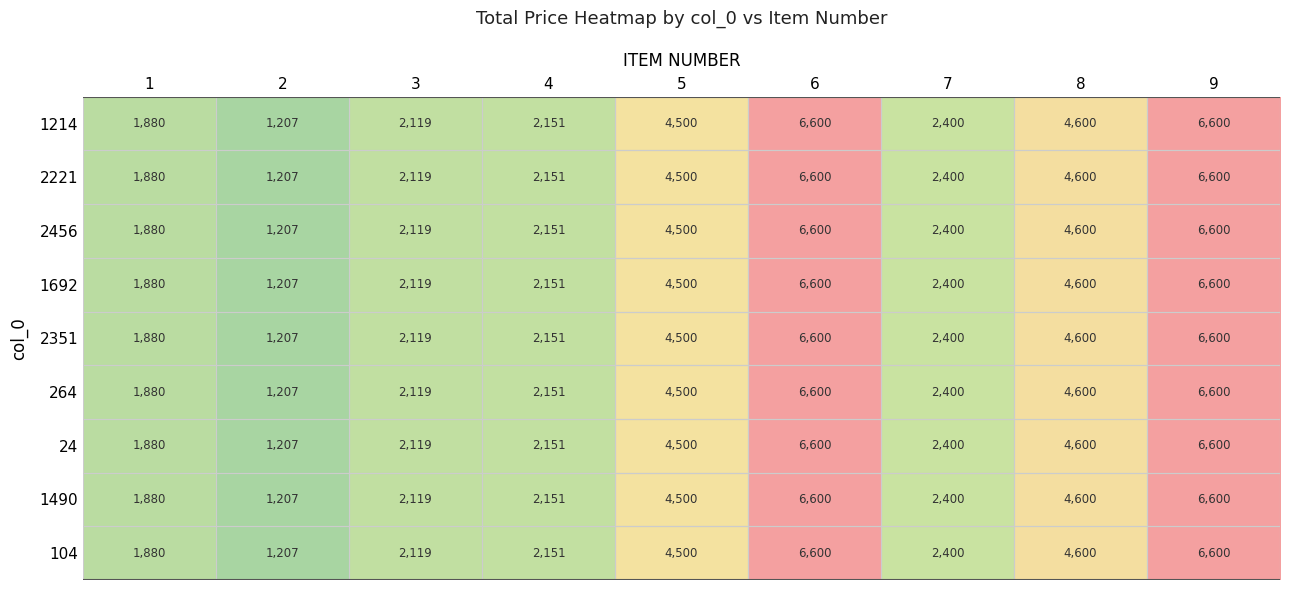

Is the value of 264 at 2 greater than the value of 2351 at 6?

No